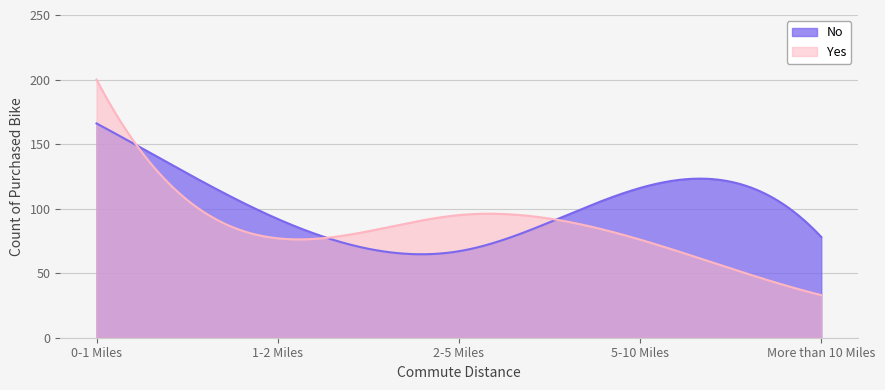

Rank the series by their maximum value, from highest to lowest.

Yes, No